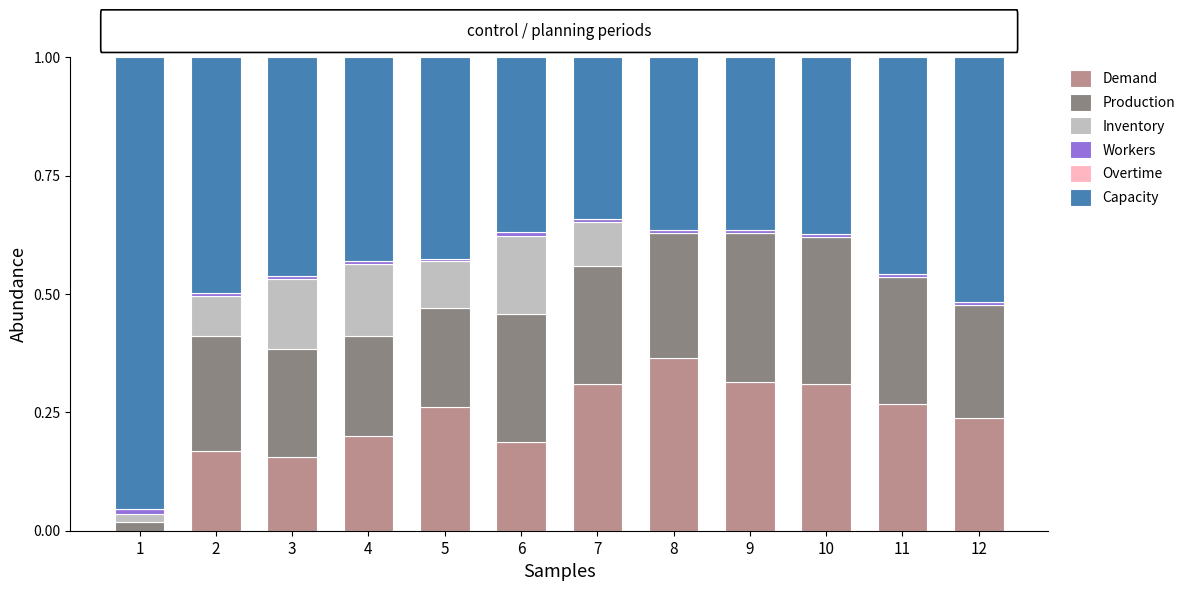

The value of Demand at 1 is -0.2. True or false?

False